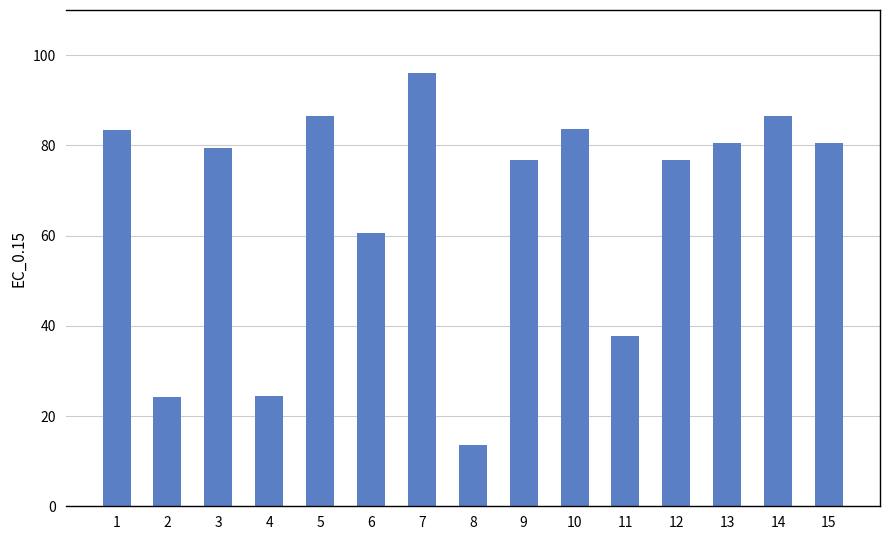

What is the difference between the values at 9 and 1?

6.7